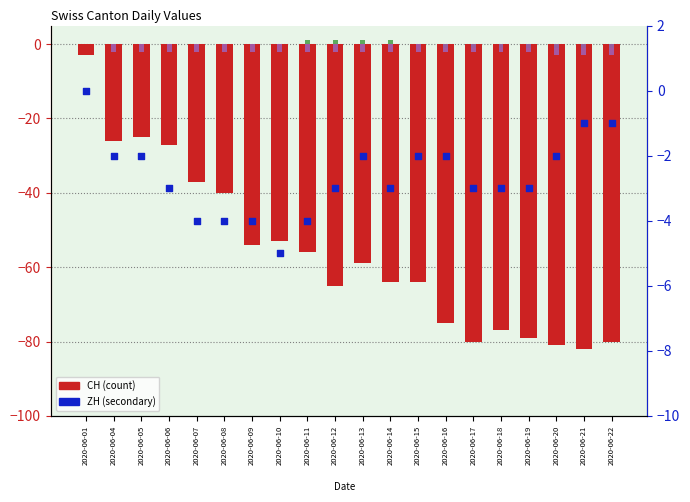

Which series contains the lowest Y value?

CH